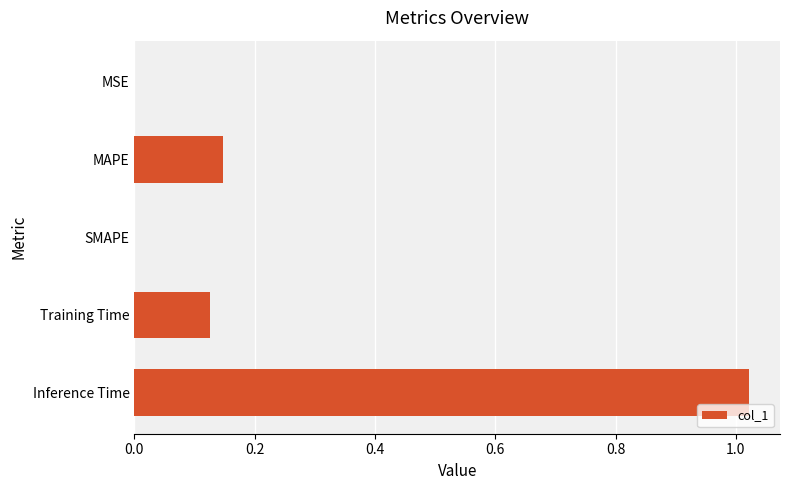

The value at Inference Time is 0.4. True or false?

False